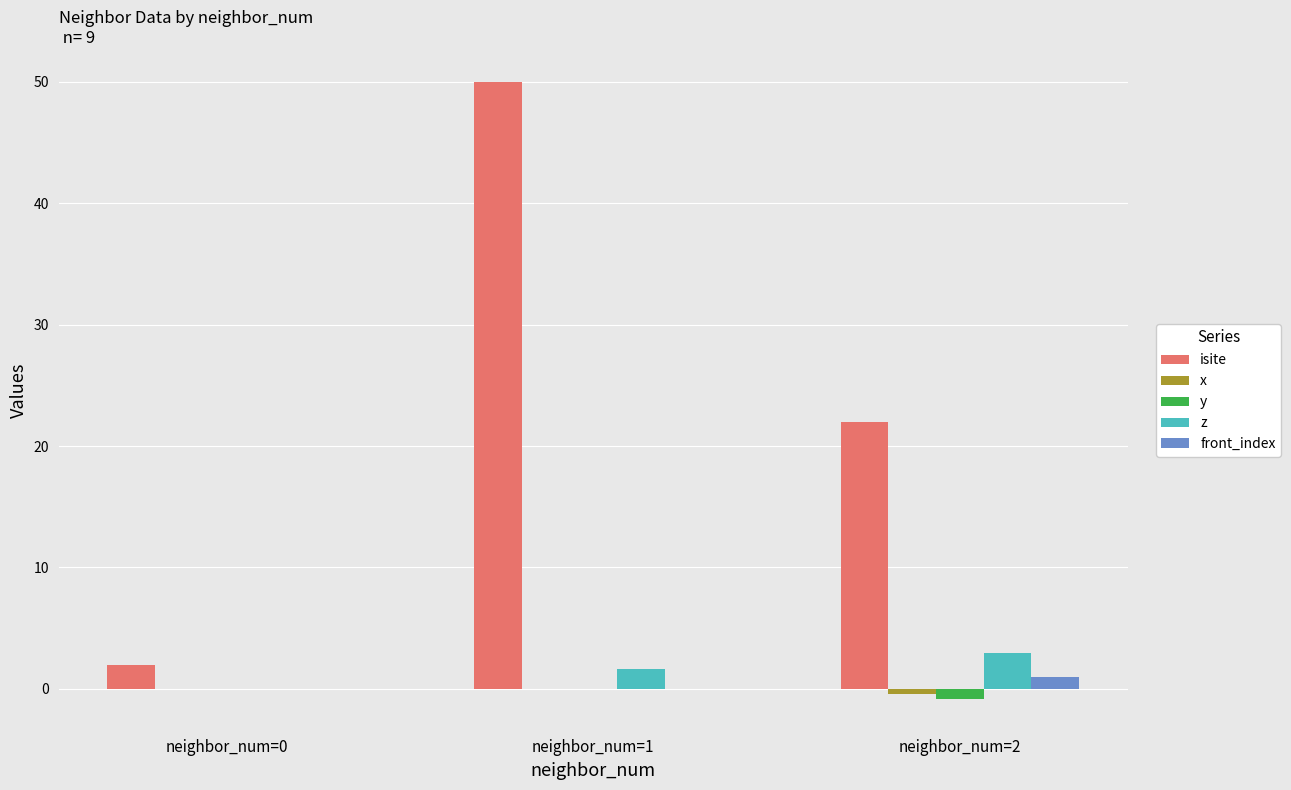

What is the greatest value displayed?

50.0